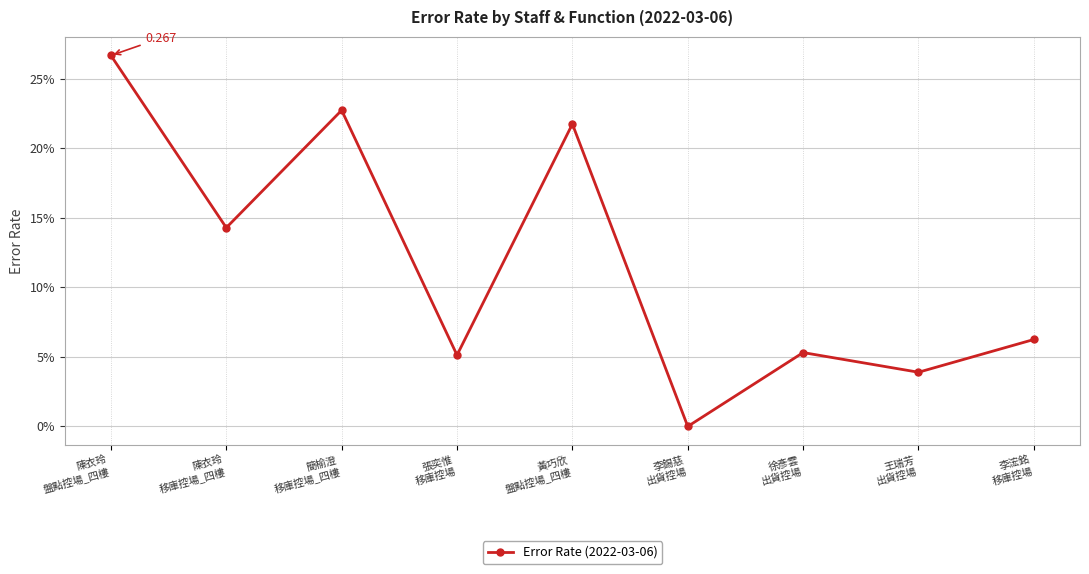

Where is the data nearest to the value 0?

李錫慈
出貨控場